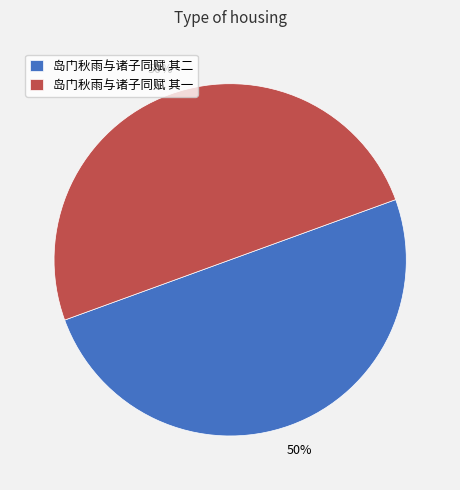

Is it true that 岛门秋雨与诸子同赋 其二 is 50% of the pie?

True